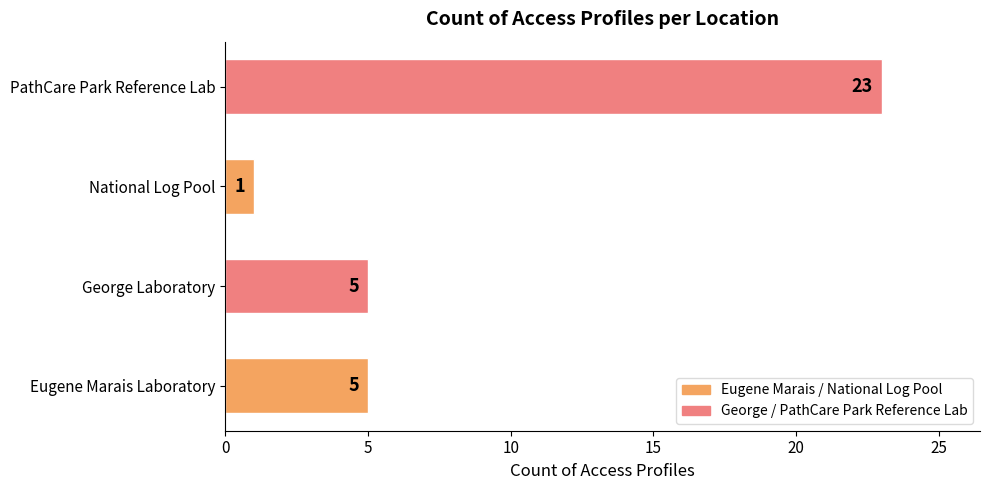

How many bars are there in total?

4